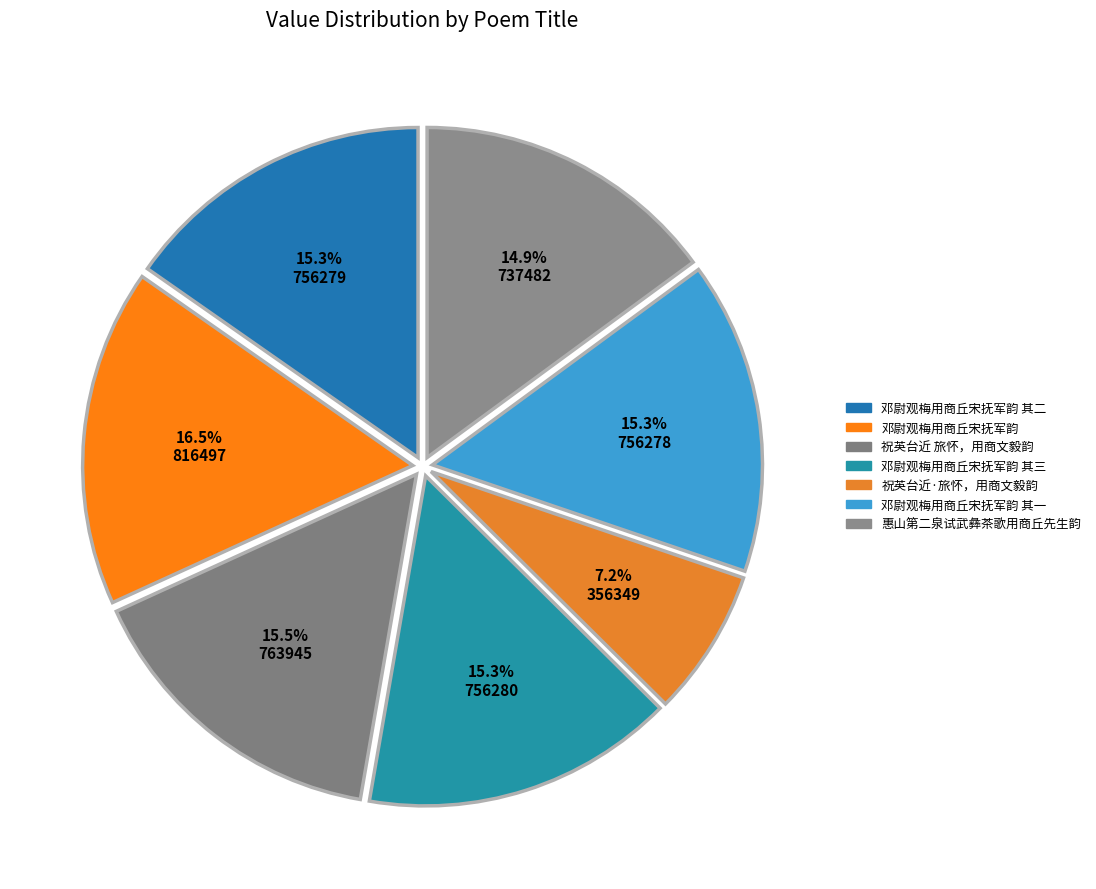

Which has a higher value, 邓尉观梅用商丘宋抚军韵 or 邓尉观梅用商丘宋抚军韵 其二?

邓尉观梅用商丘宋抚军韵